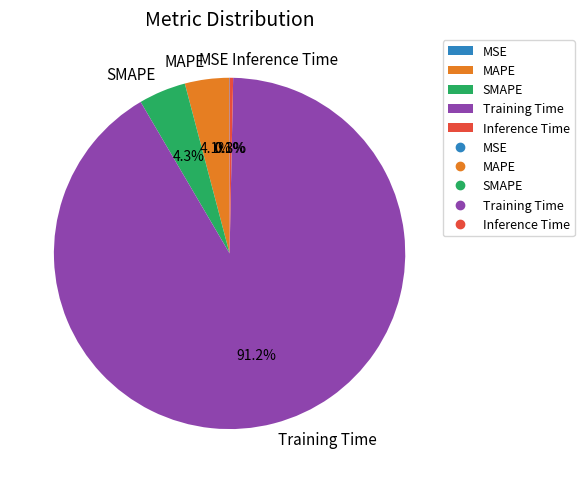

What is the majority slice?

Training Time